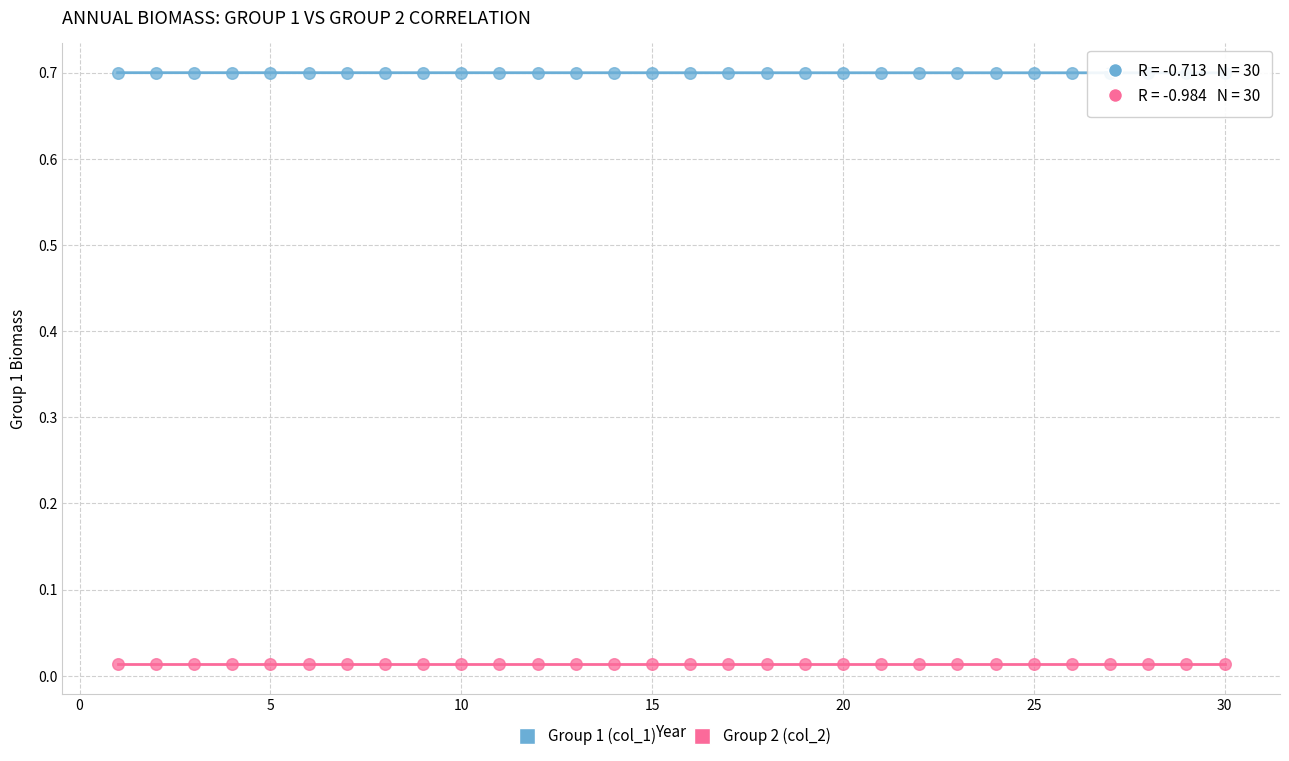

Which series contains the lowest Y value?

Group 2 (col_2)